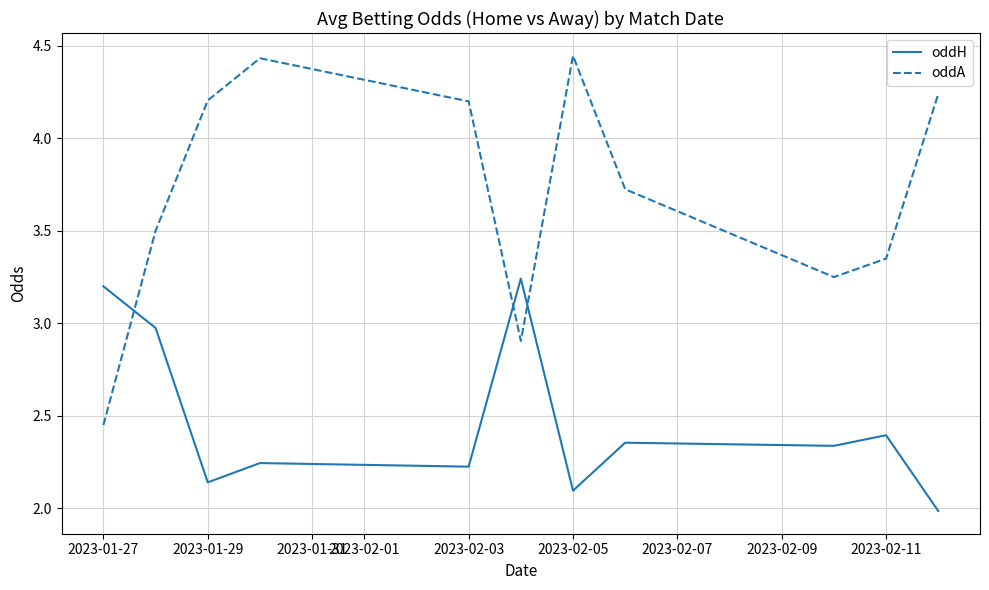

List the series in order of their peak value, highest first.

oddA, oddH